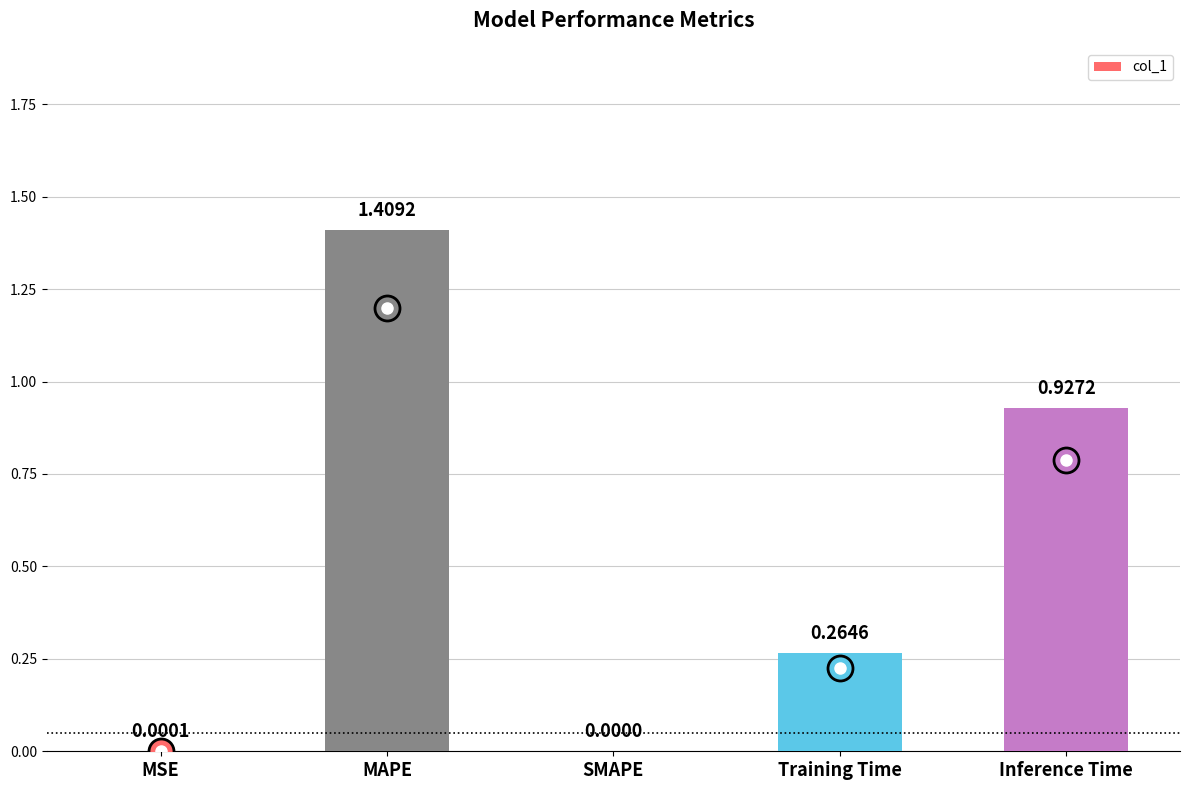

Where is the data nearest to the value 0?

SMAPE